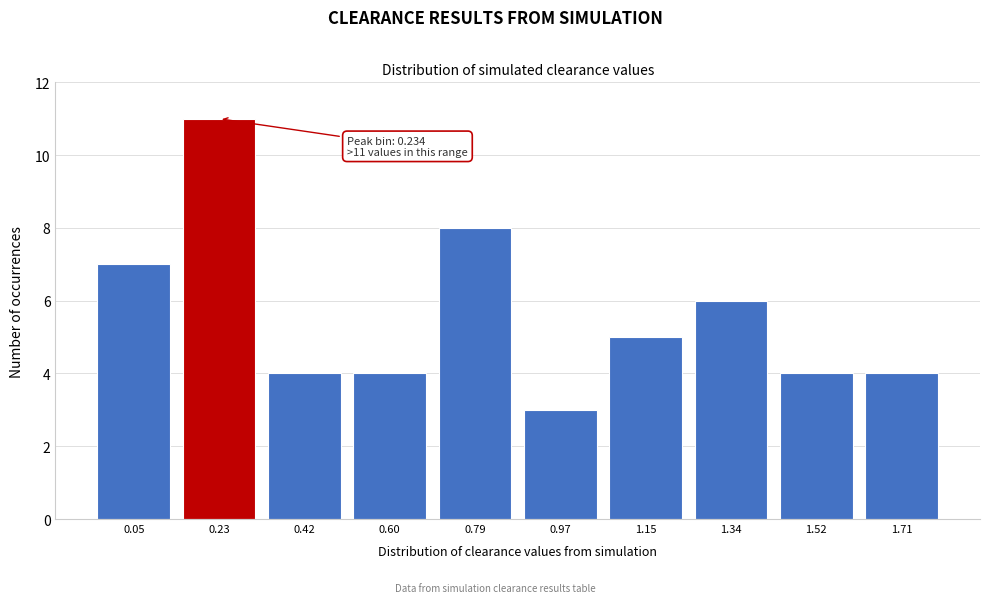

Reading left to right, extract all data points from this chart.

0.05=7	0.23=11	0.42=4	0.60=4	0.79=8	0.97=3	1.15=5	1.34=6	1.52=4	1.71=4